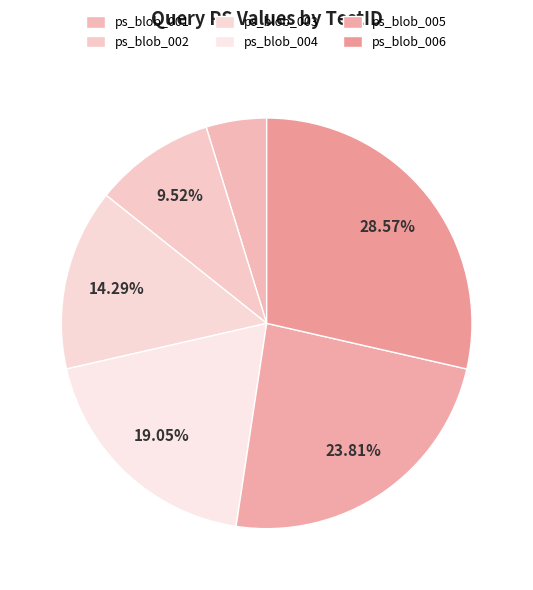

Which has a higher value, ps_blob_006 or ps_blob_003?

ps_blob_006